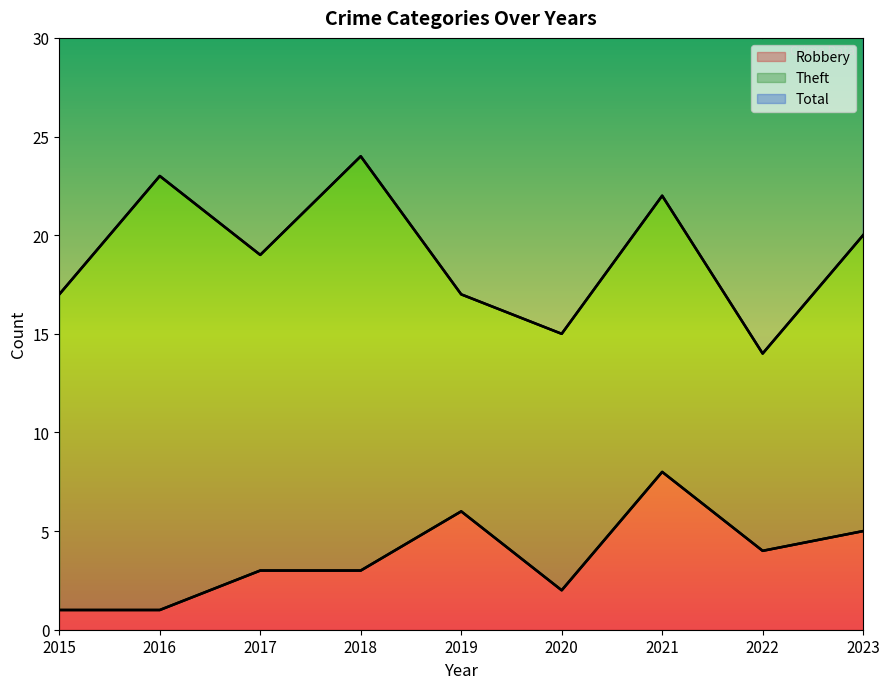

True or false: Robbery and Total cross at least once.

False